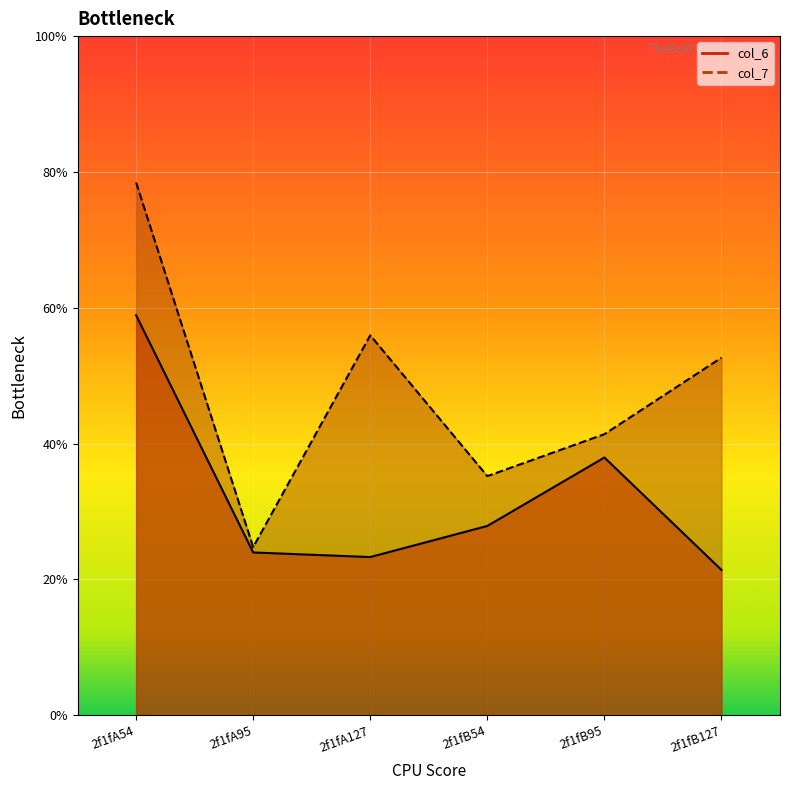

Between 2f1fB54 and 2f1fB95, which is larger?

2f1fB95